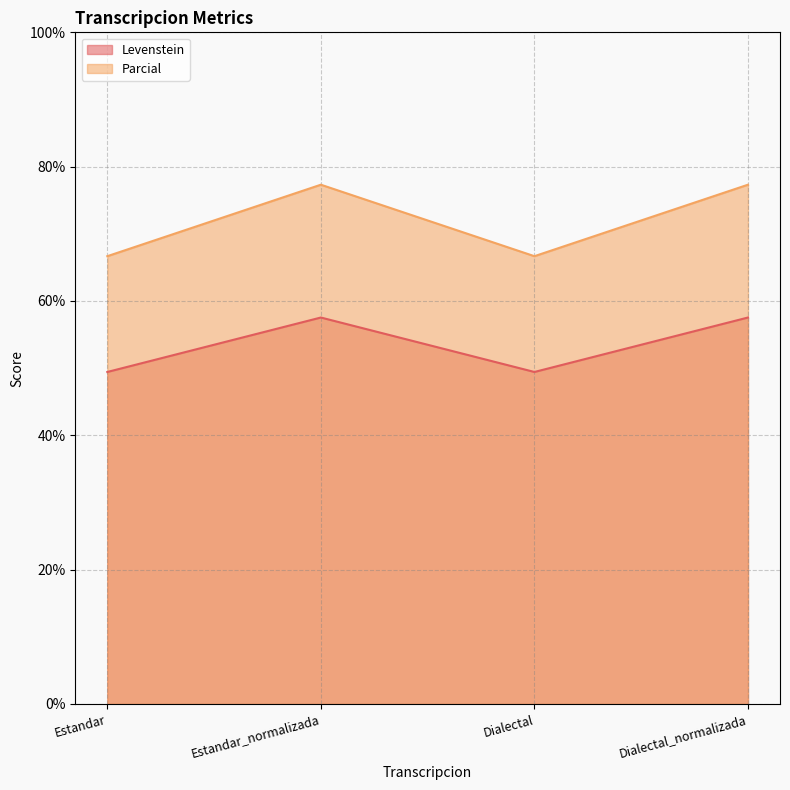

The value of Parcial at Dialectal_normalizada is 133.0. True or false?

False